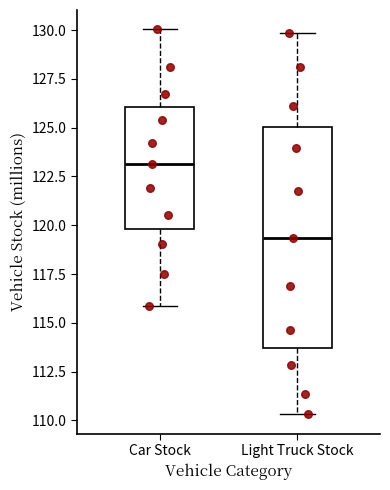

Reading left to right, transcribe this box plot: for each box, give where its median line is, the range the box spans, and where its two whiskers end, as read against the y-axis. The values are not printed on the chart, so give them approximately, as read against the axis.

Car Stock: median 123.0, box 120.0 to 126.0, whiskers 116.0 to 130.0
Light Truck Stock: median 119.5, box 113.5 to 125.0, whiskers 110.5 to 130.0